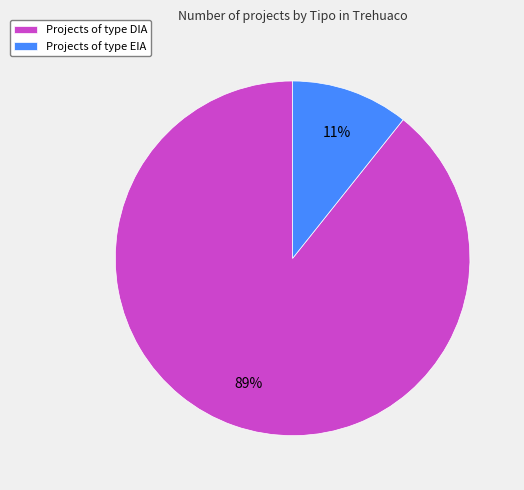

Does any single category account for the majority?

Yes